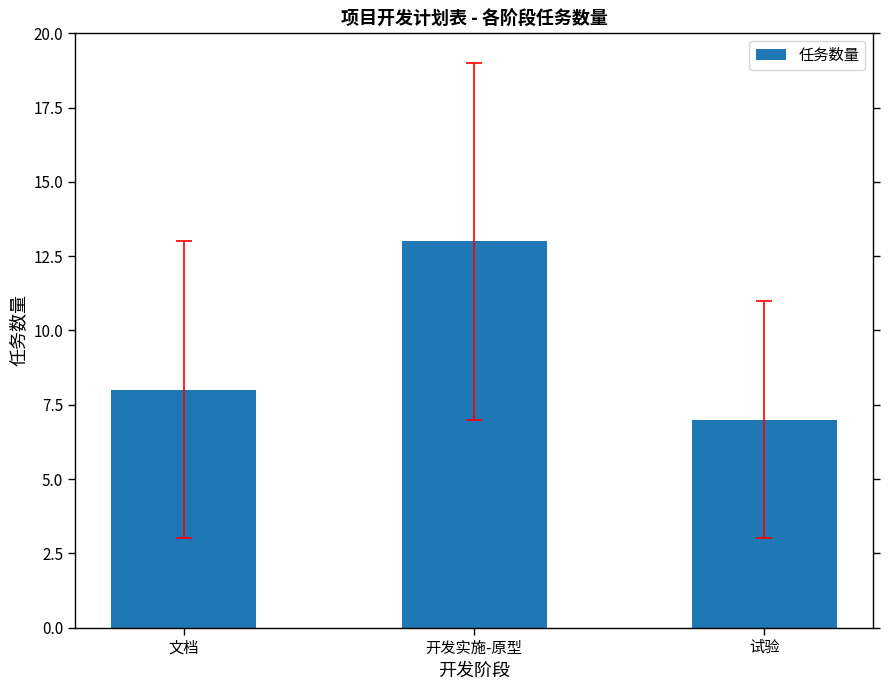

What is the average value?

9